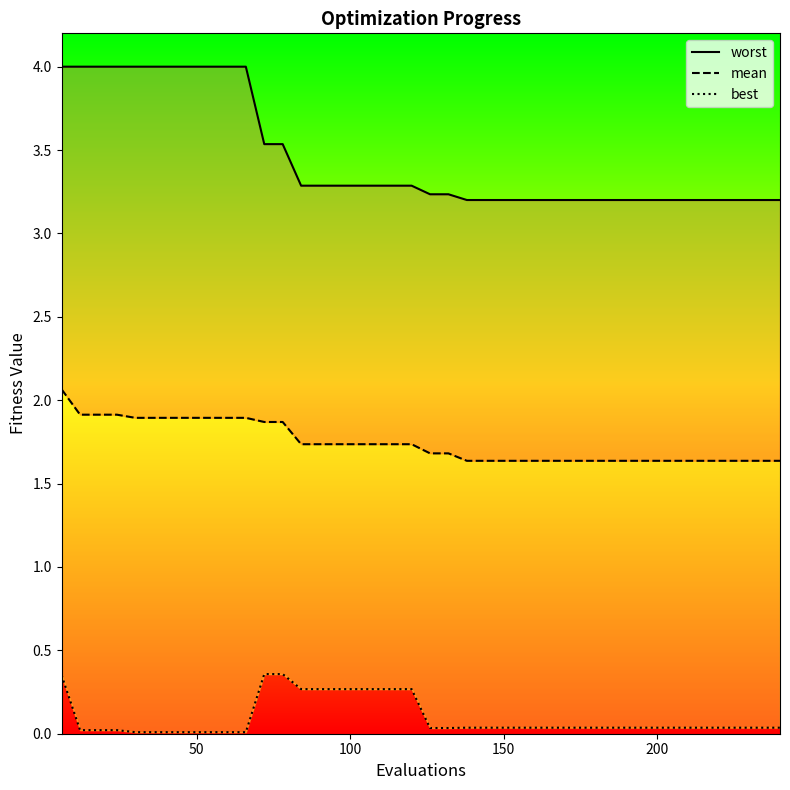

True or false: worst has more than 2 interior local peaks.

False